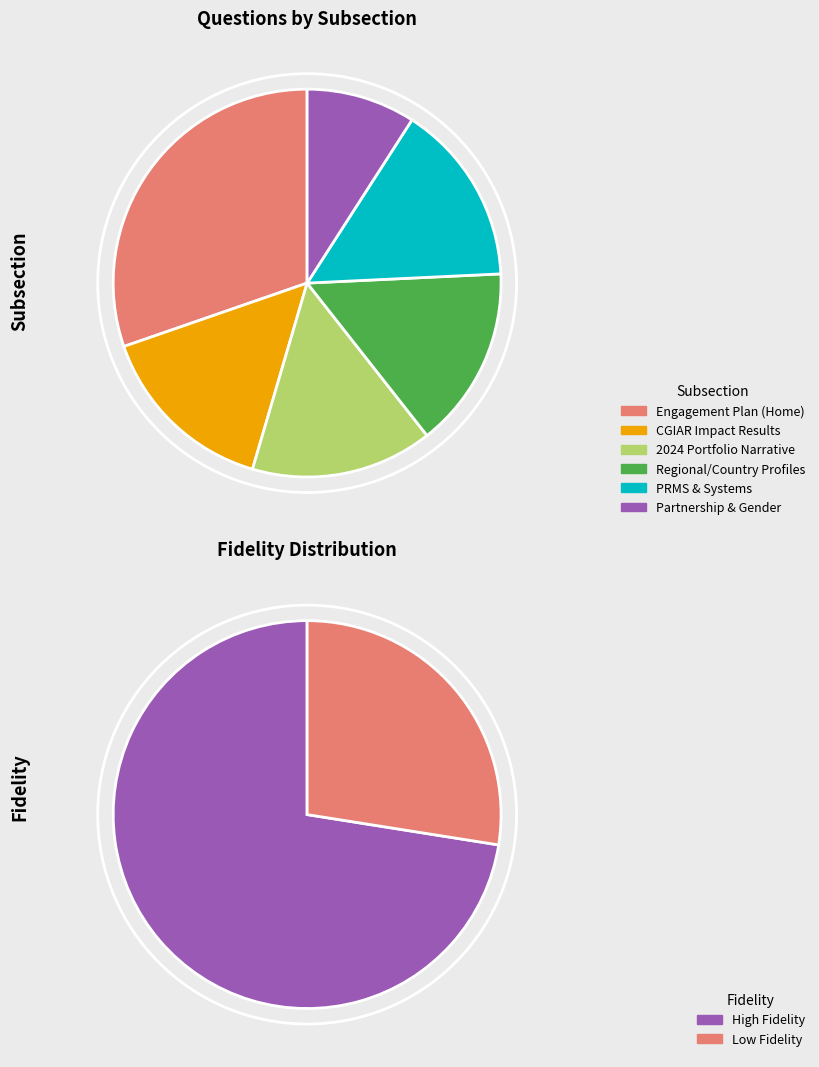

To the nearest percent, what portion does Engagement Plan (Home) represent?

30%